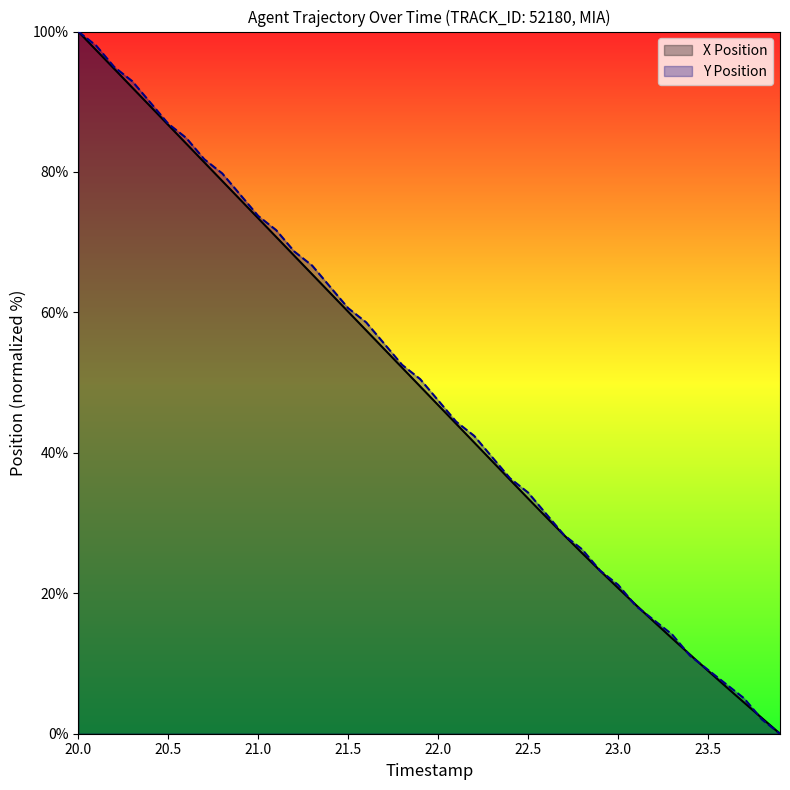

Where do X Position and Y Position first cross each other?

23.0 and 23.1